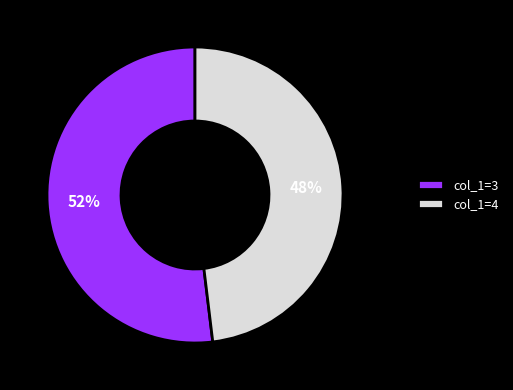

To the nearest percent, what percentage of the pie is col_1=4?

48%